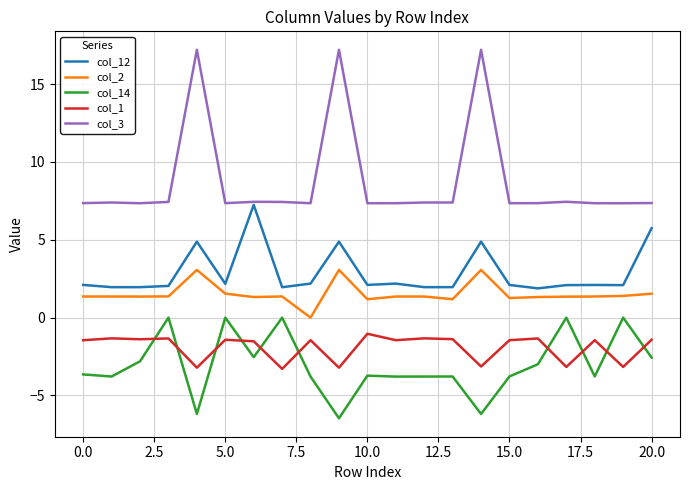

True or false: col_12 and col_14 cross at least once.

False